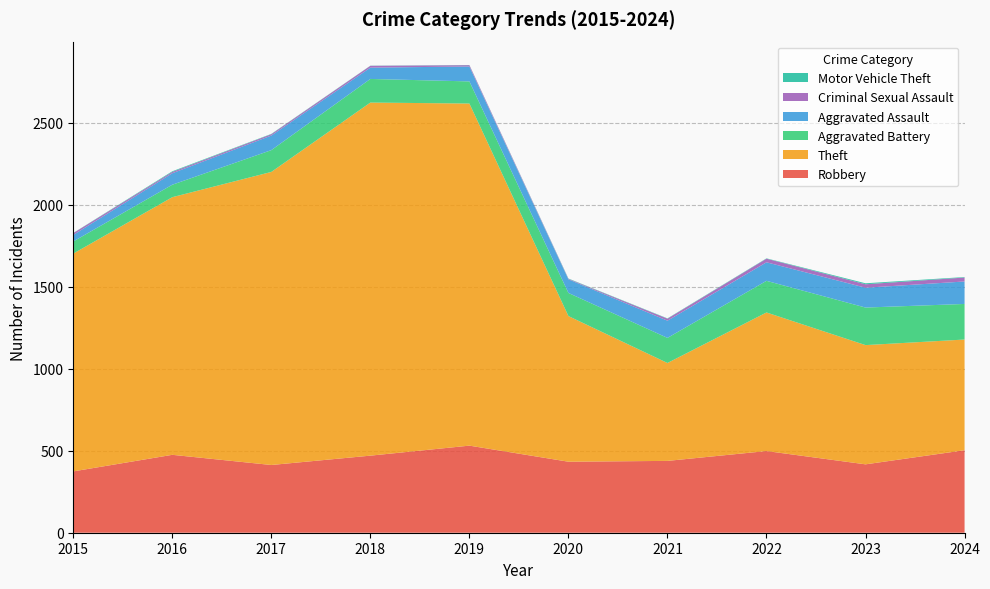

Reading right to left, what are all the values shown in this chart?

Robbery: 2024=503	2023=417	2022=498	2021=438	2020=433	2019=531	2018=470	2017=413	2016=475	2015=374
Theft: 2024=675	2023=727	2022=845	2021=597	2020=888	2019=2086	2018=2153	2017=1787	2016=1571	2015=1328
Aggravated Battery: 2024=217	2023=229	2022=193	2021=153	2020=141	2019=135	2018=144	2017=133	2016=76	2015=74
Aggravated Assault: 2024=137	2023=121	2022=113	2021=105	2020=83	2019=91	2018=69	2017=89	2016=70	2015=40
Criminal Sexual Assault: 2024=24	2023=21	2022=22	2021=12	2020=3	2019=8	2018=11	2017=8	2016=8	2015=11
Motor Vehicle Theft: 2024=3	2023=6	2022=2	2021=2	2020=2	2019=1	2018=1	2017=2	2016=4	2015=1